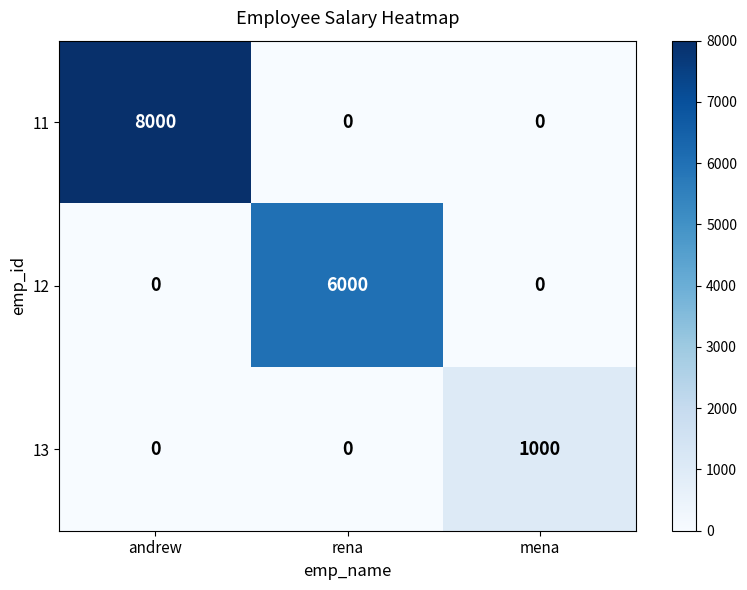

Rank the series by their maximum value, from highest to lowest.

11, 12, 13